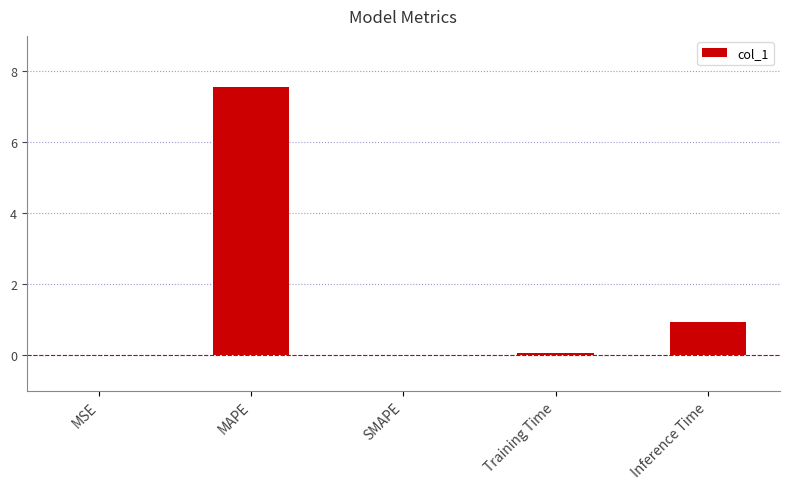

What is the difference between the values at MAPE and SMAPE?

7.6